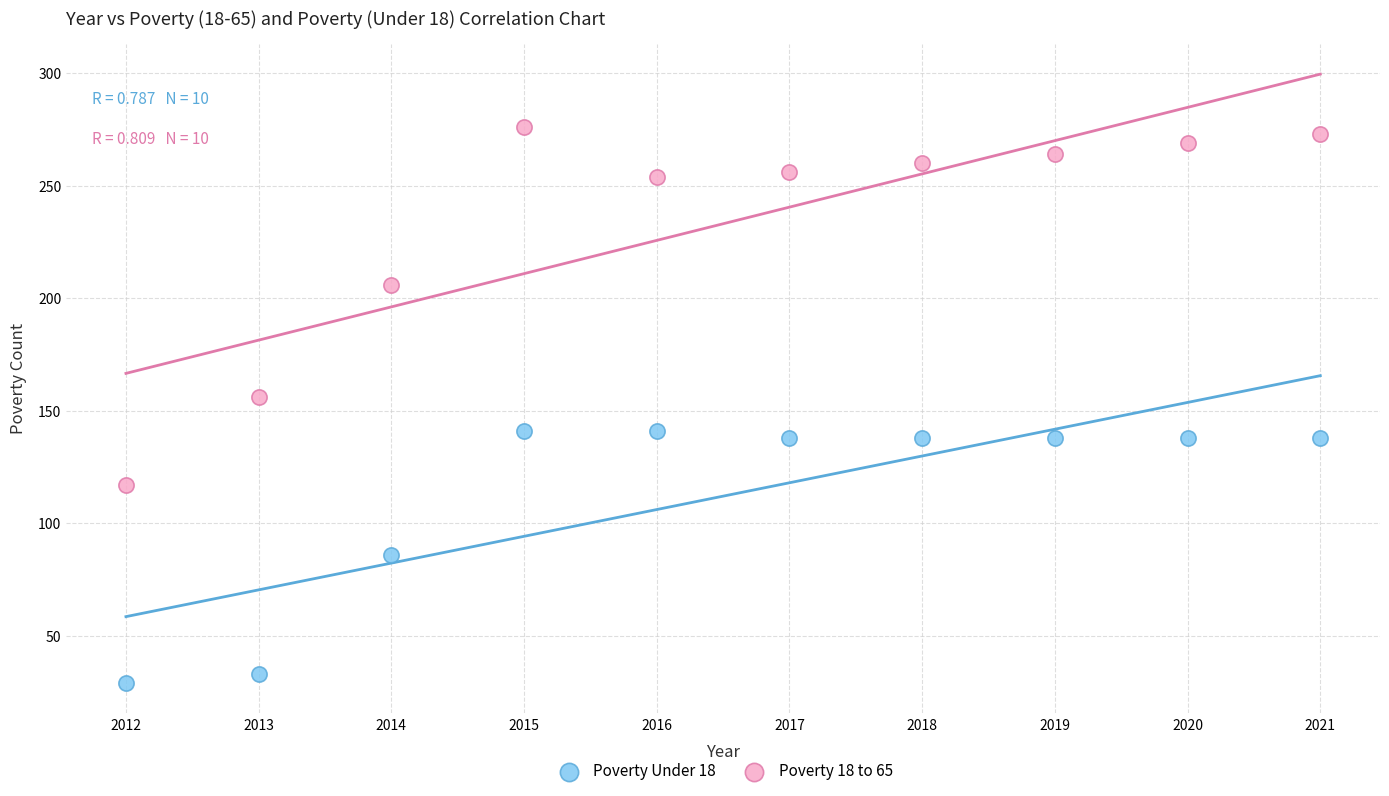

Which series contains the lowest Y value?

Poverty Under 18